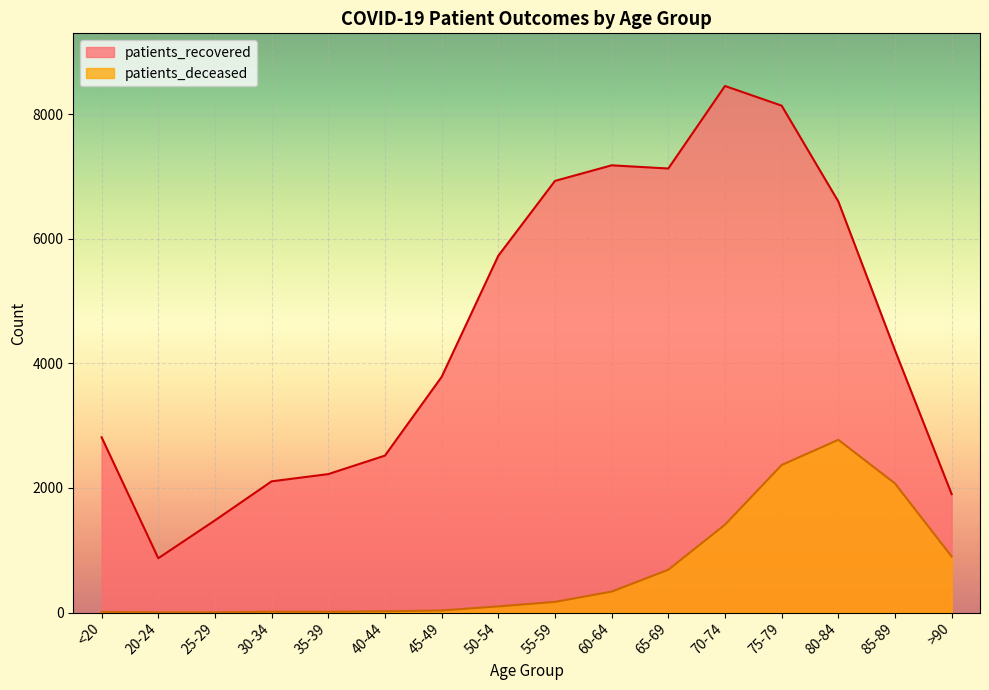

How many interior local valleys does the patients_recovered series have?

2